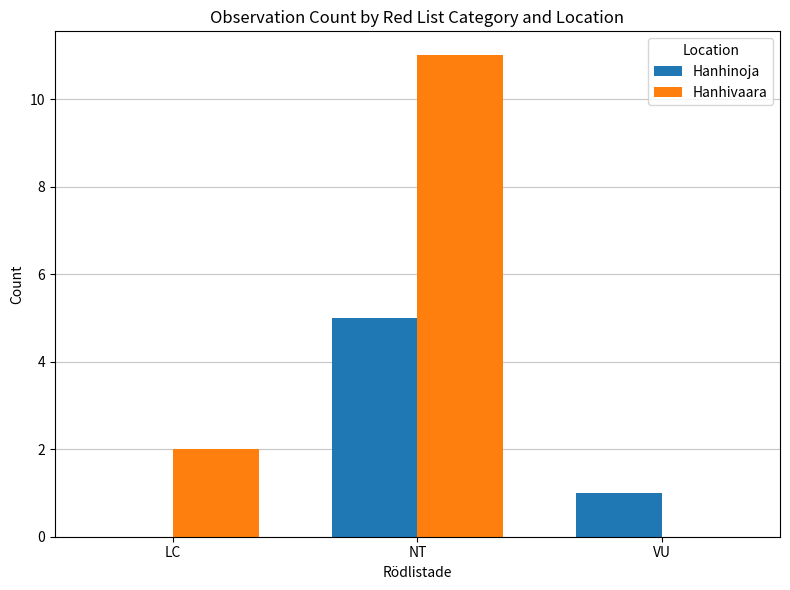

At which category is the sum across all series the highest?

NT